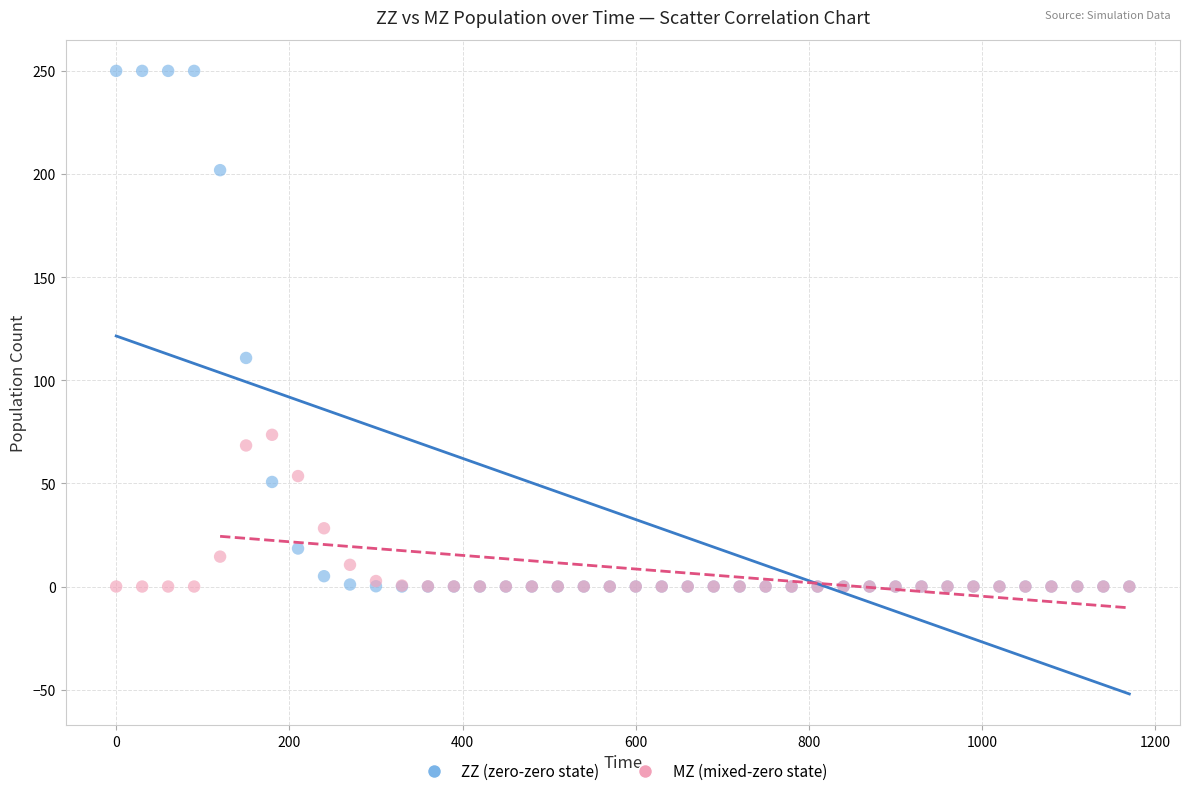

Which series has the widest spread of Y values?

ZZ (zero-zero state)